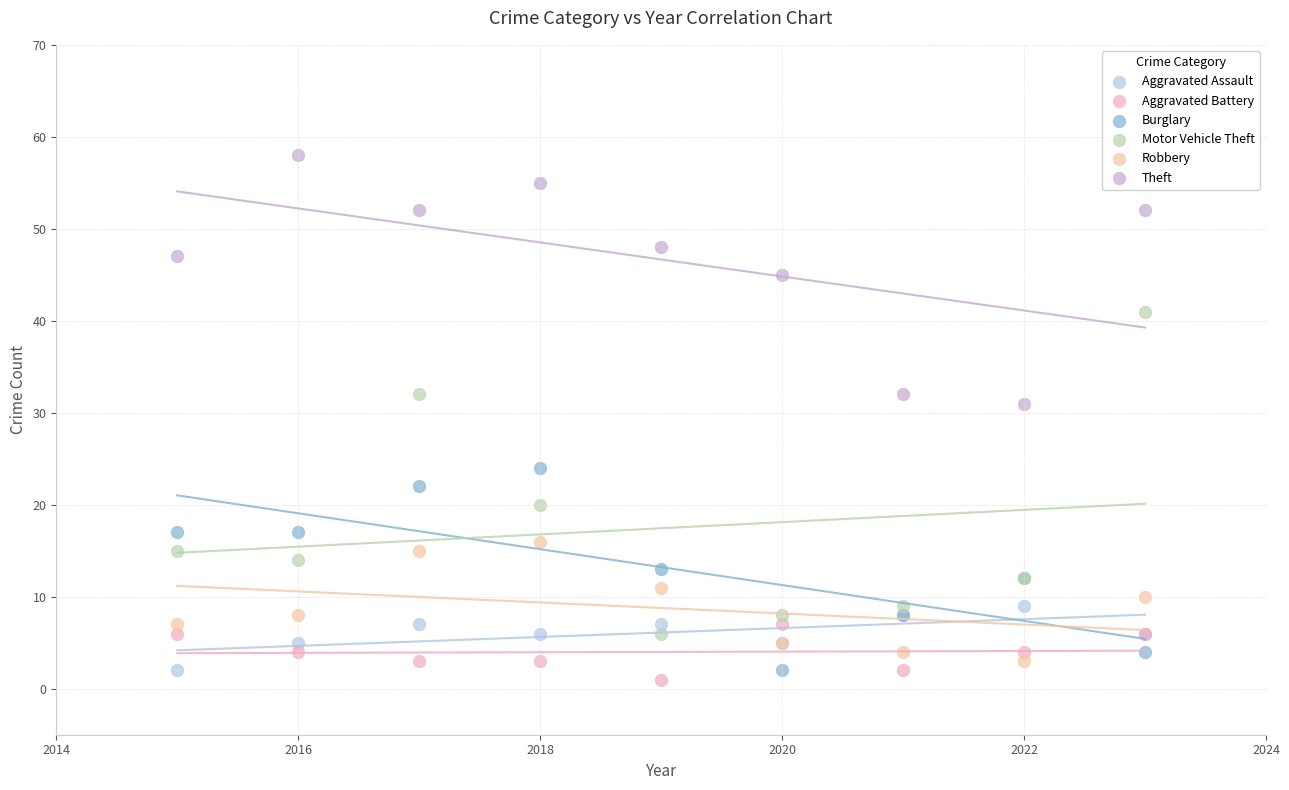

Across all series, what Y value is closest to 29?

31